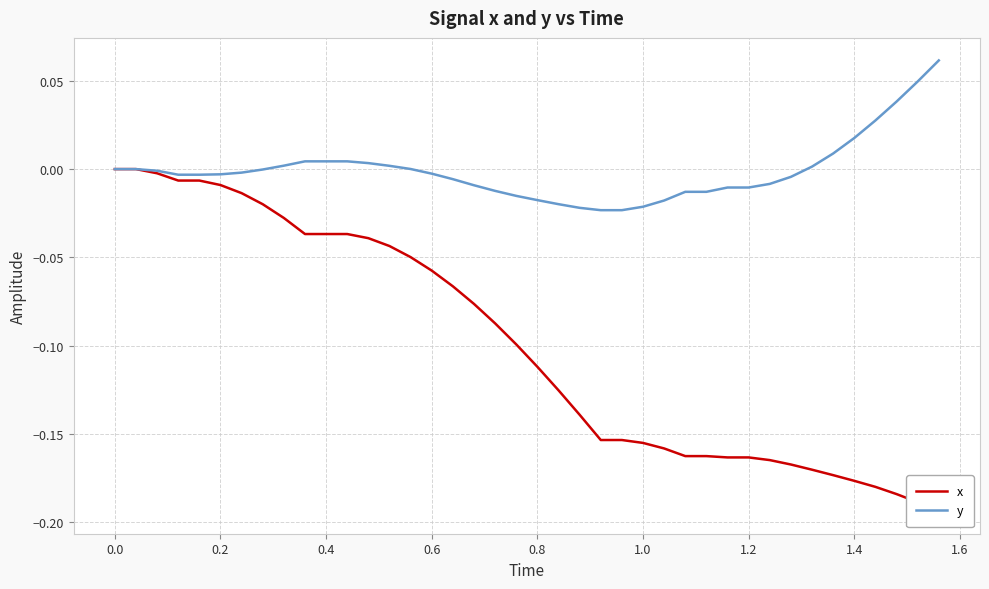

How many series are shown in this chart?

2